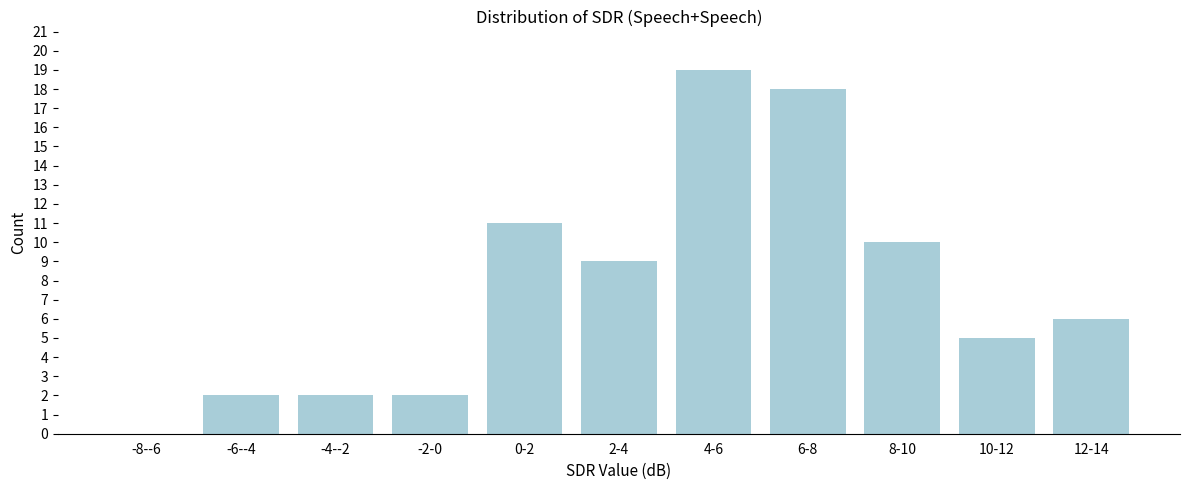

Reading right to left, transcribe all the data shown in this chart.

12-14=6	10-12=5	8-10=10	6-8=18	4-6=19	2-4=9	0-2=11	-2-0=2	-4--2=2	-6--4=2	-8--6=0